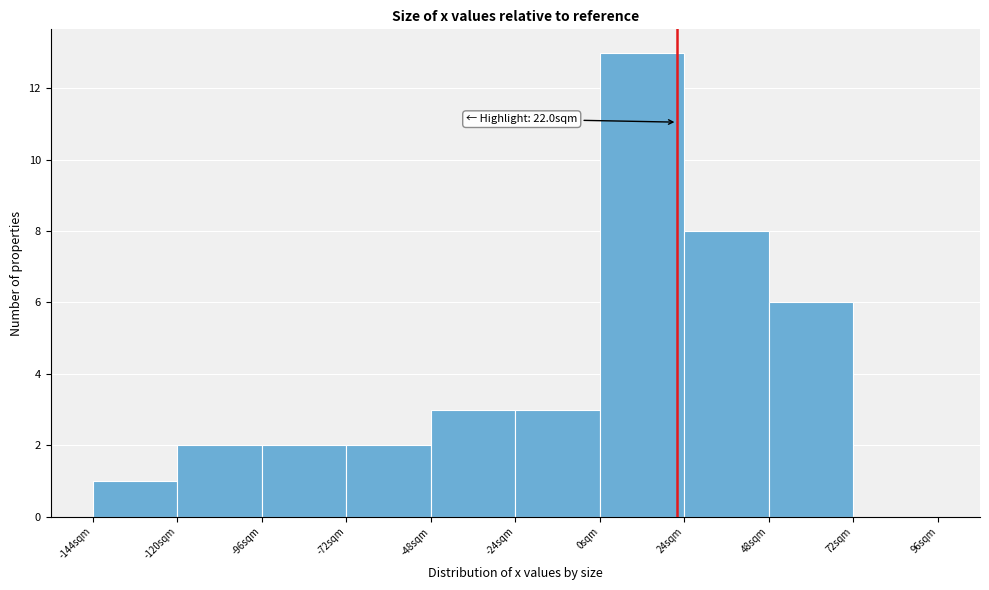

Which range on the x-axis has the tallest bar?

0 to 24